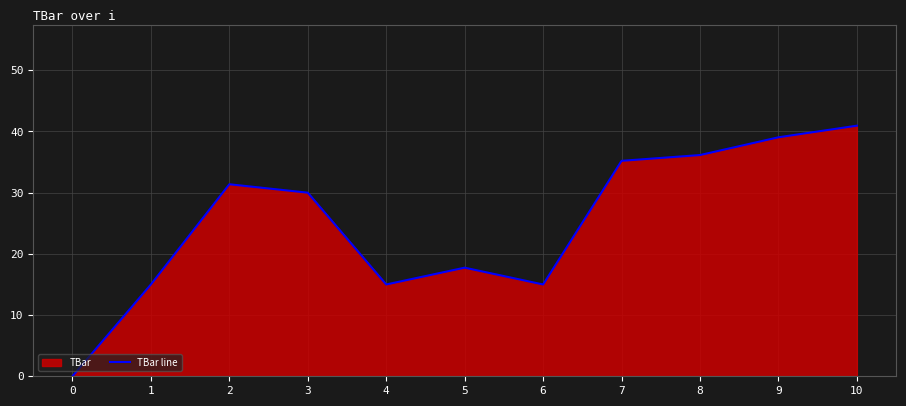

How many categories are shown in the chart?

11